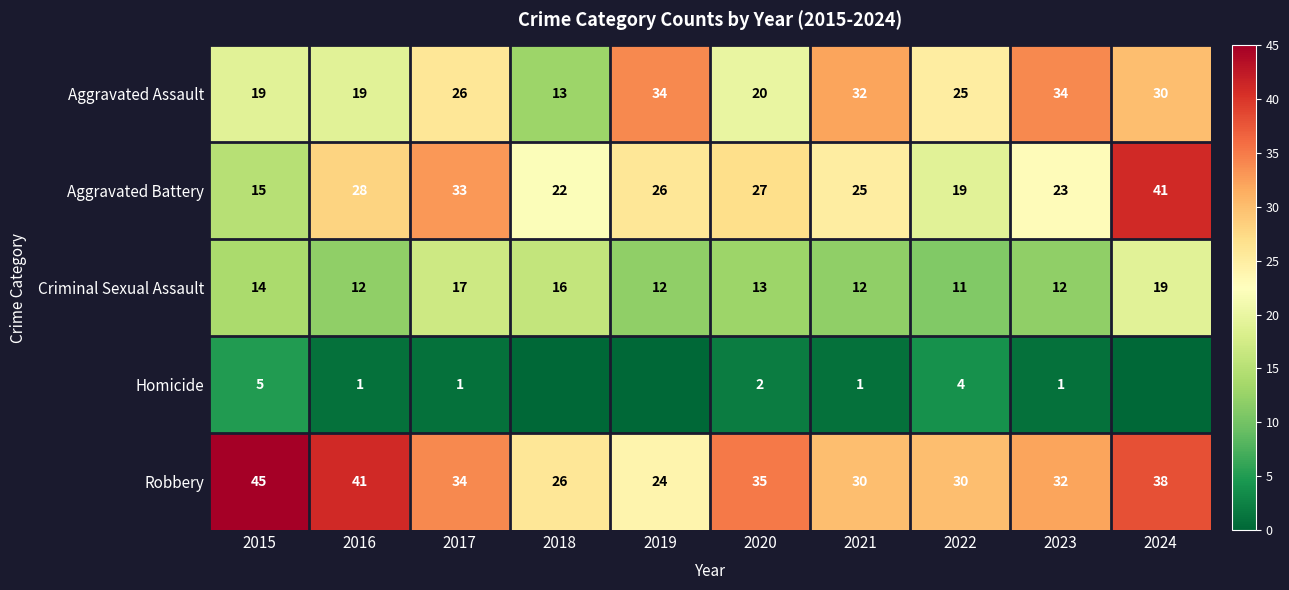

Is it true that Aggravated Assault equals 43 at 2024?

False